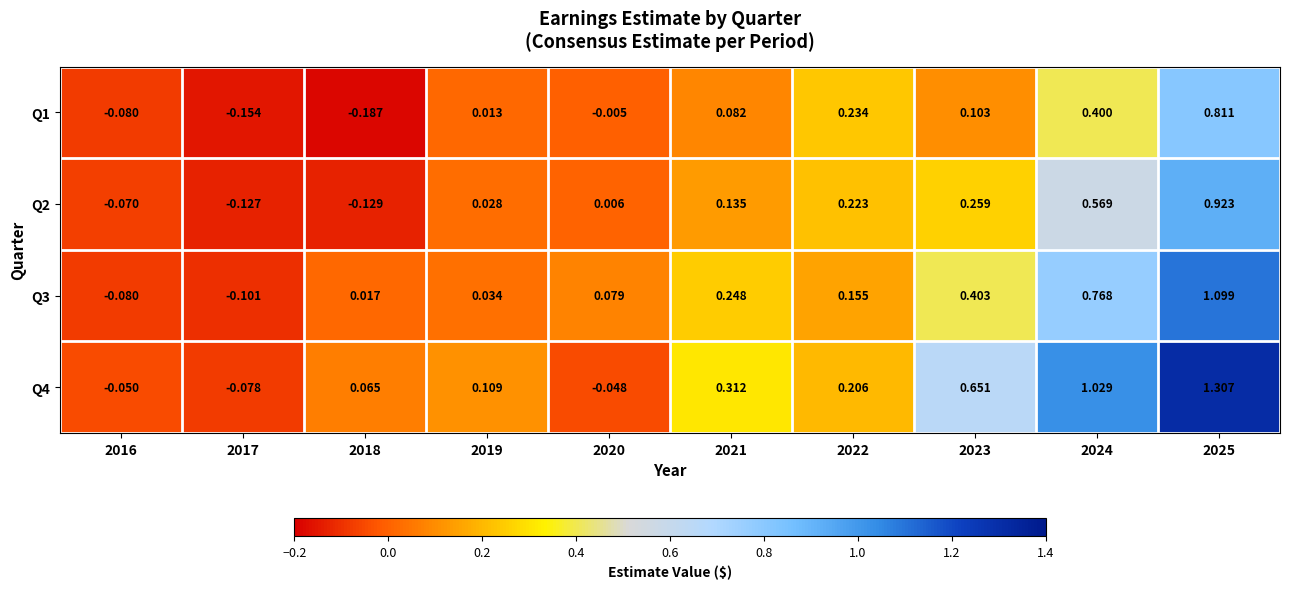

At which category does the chart reach its minimum across all series?

2018